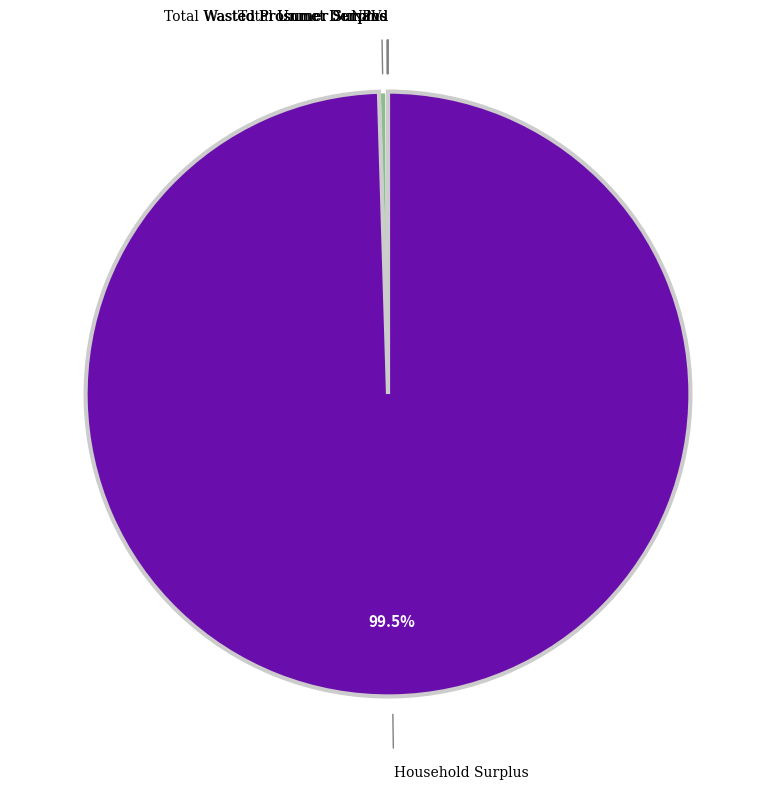

Is there any slice that represents more than half of the pie?

Yes